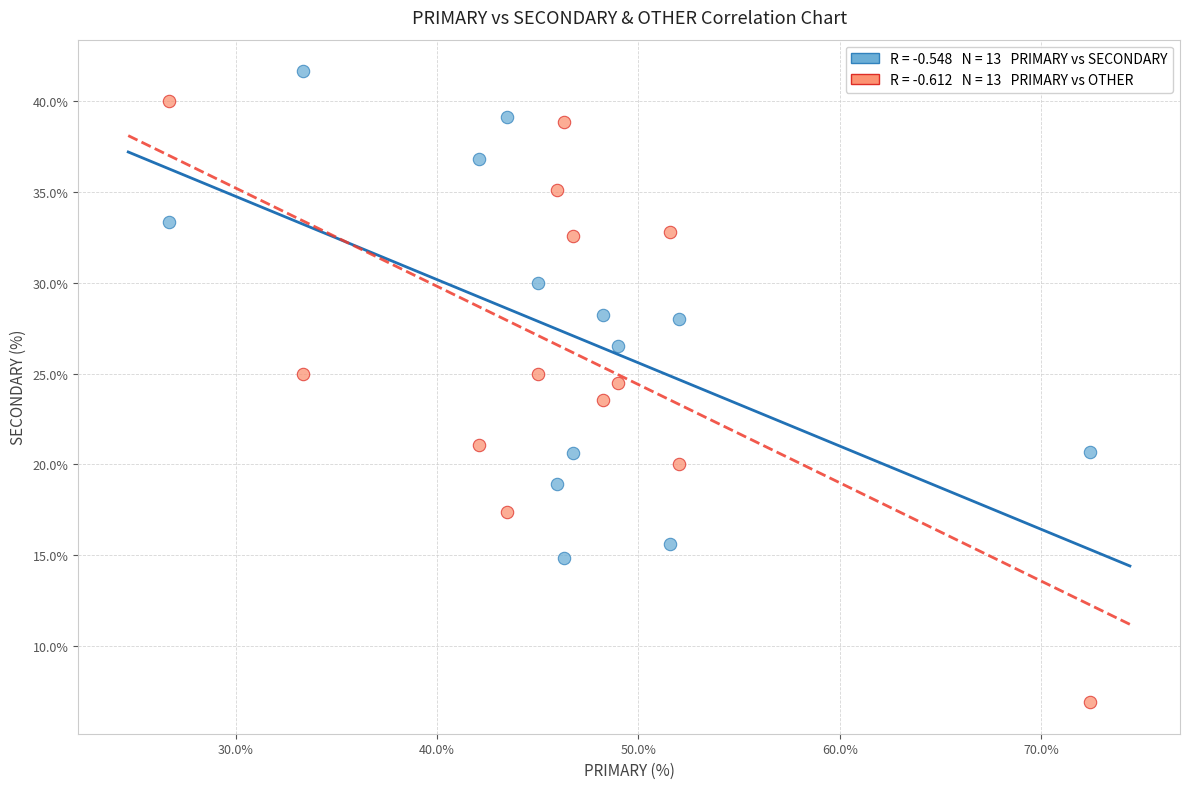

Across all data points, what is the range of Y values (max minus min)?

34.8